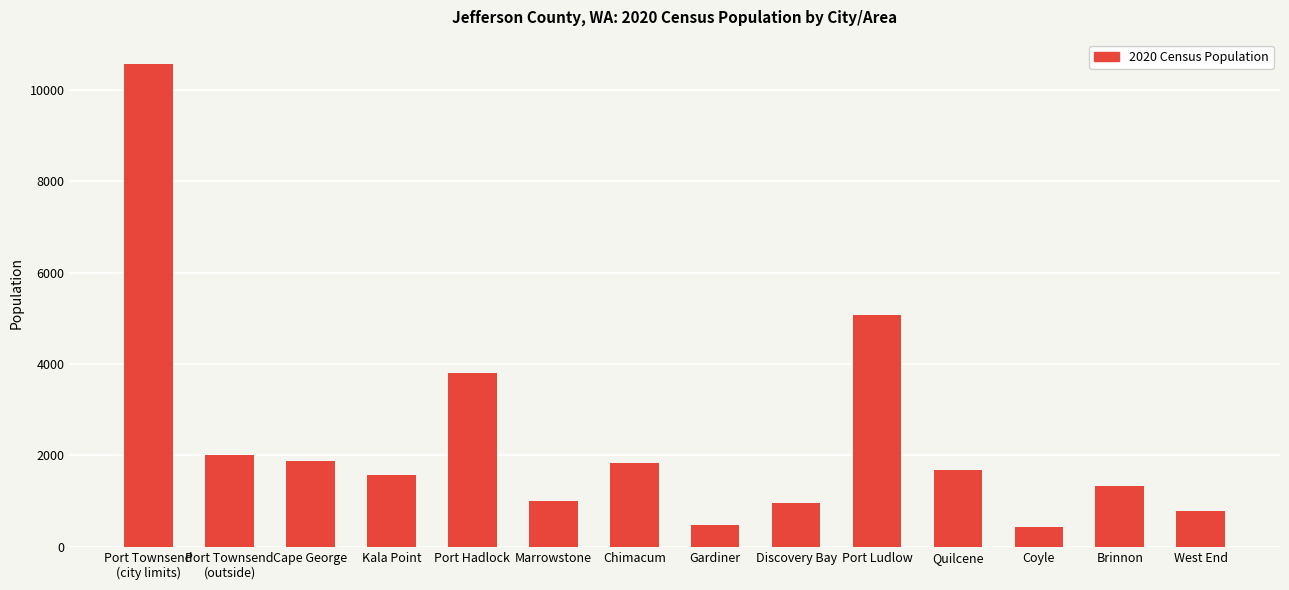

What is the maximum value shown in the chart?

10569